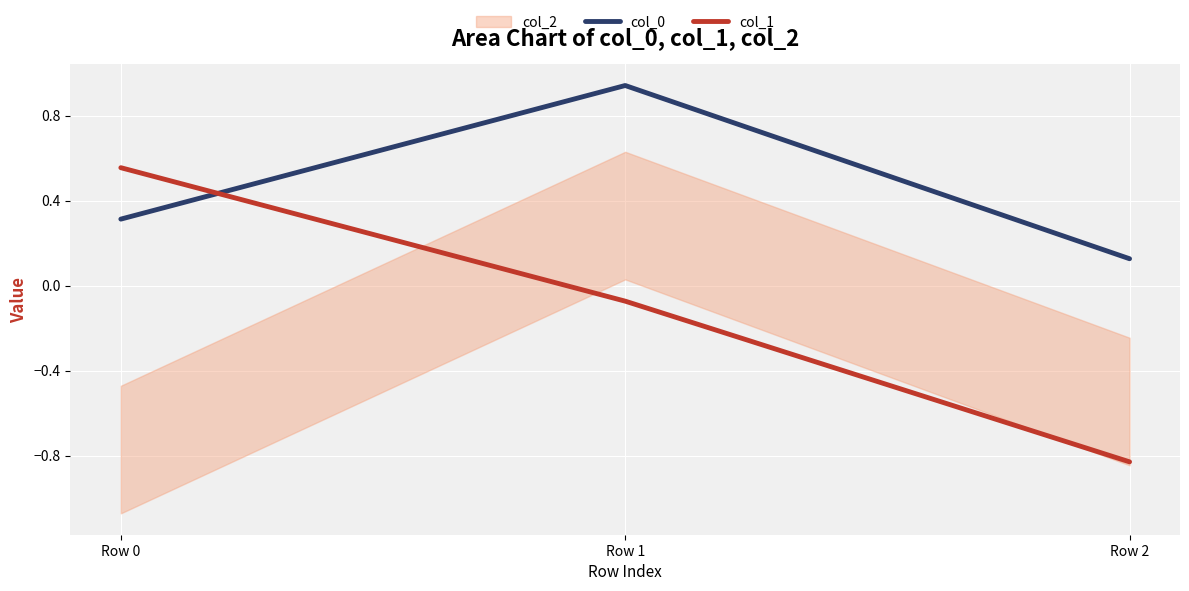

Which category has the highest value in the col_0 series?

Row 1